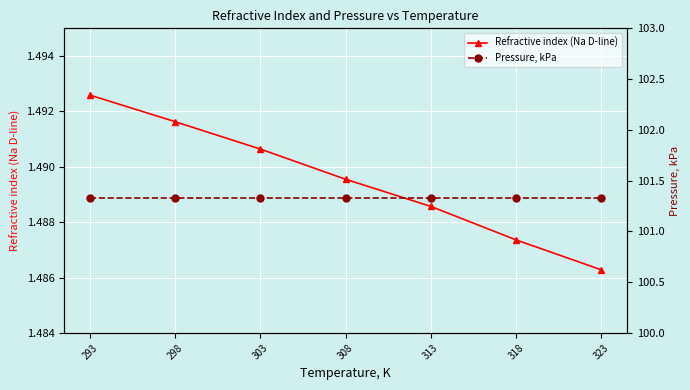

True or false: Refractive index (Na D-line) and Pressure, kPa intersect in this chart.

False